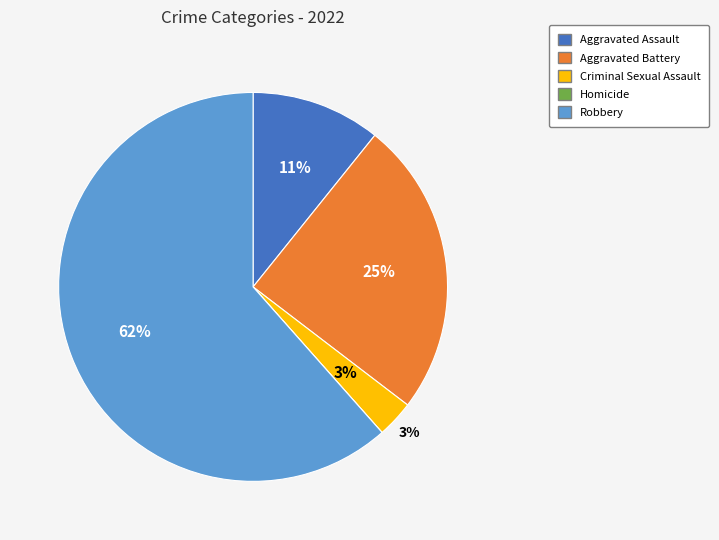

To the nearest percent, what portion does Criminal Sexual Assault represent?

3%